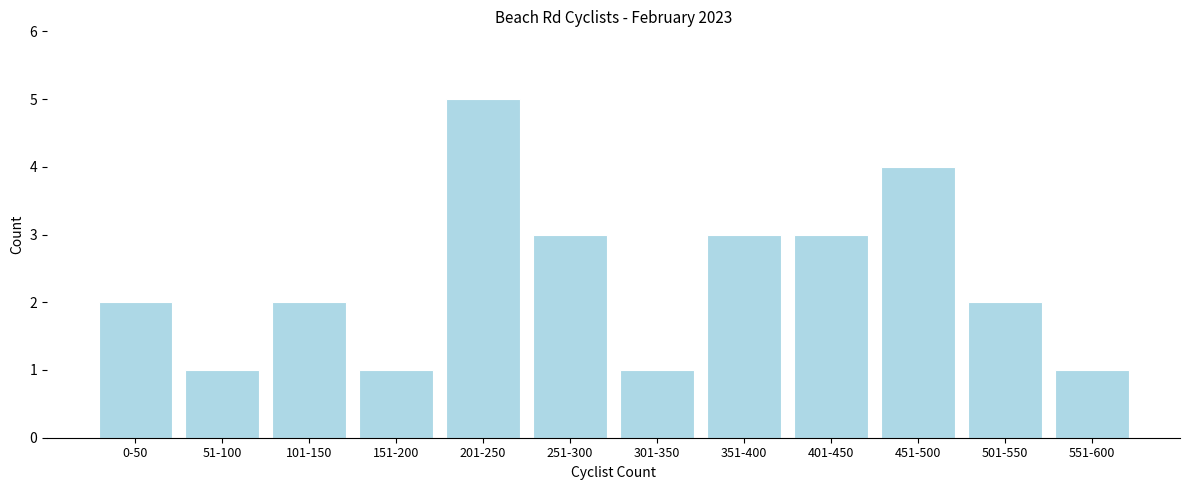

Reading left to right, list all the values displayed in this chart.

0-50=2	51-100=1	101-150=2	151-200=1	201-250=5	251-300=3	301-350=1	351-400=3	401-450=3	451-500=4	501-550=2	551-600=1